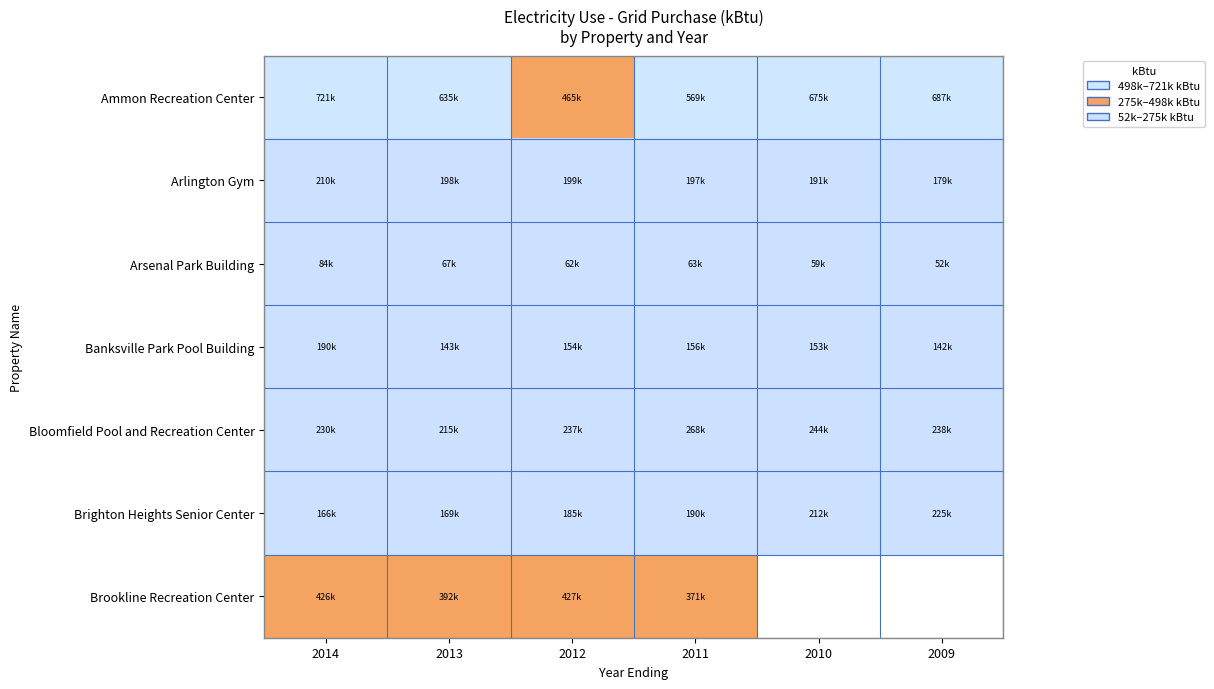

Which series has the largest total across all categories?

Ammon Recreation Center